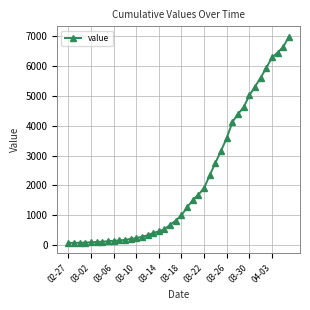

What is the difference between the maximum and minimum values?

6931